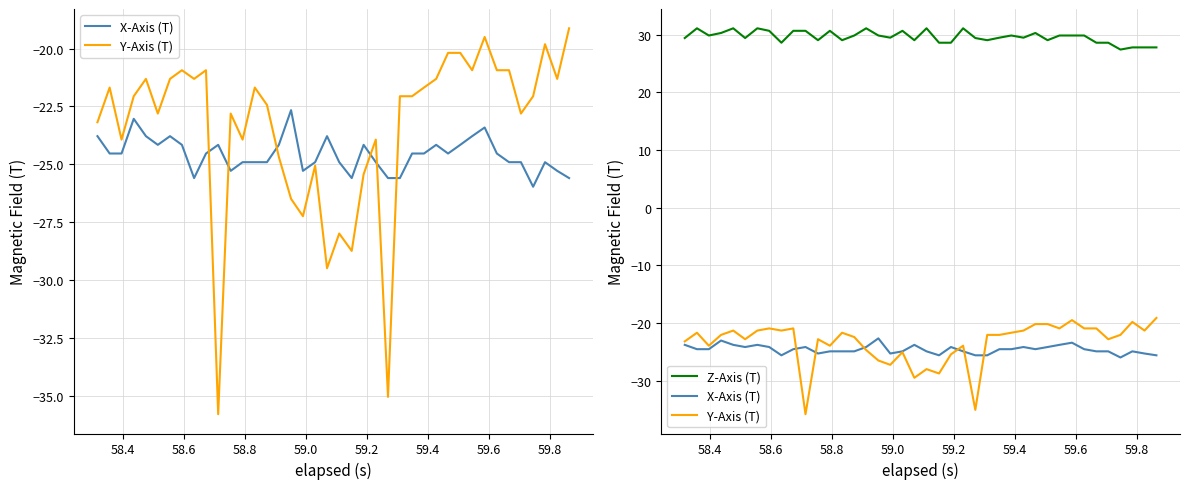

The value of Y-Axis (T) at 39 is -30.5. True or false?

False